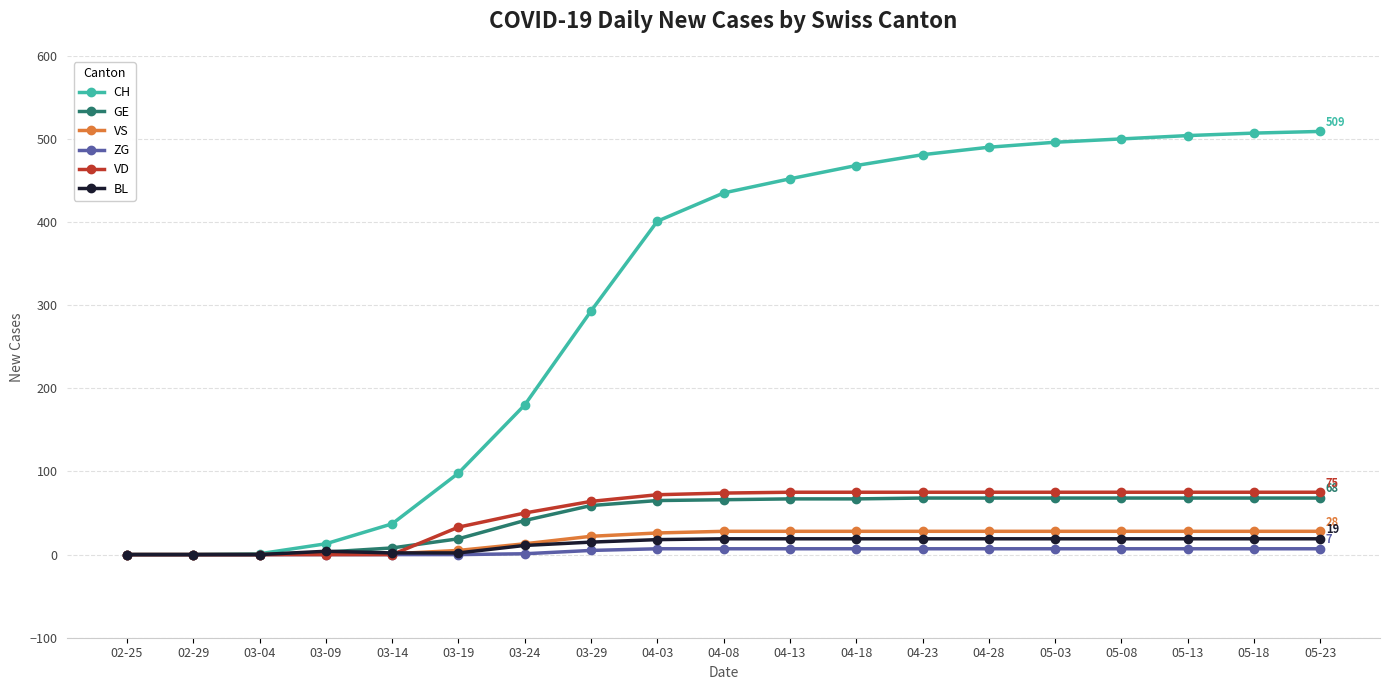

What is the label of the 8th point from the right?

04-18